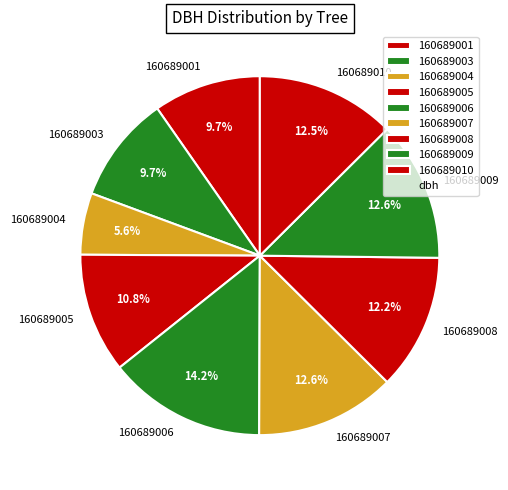

Which has a higher value, 160689005 or 160689009?

160689009